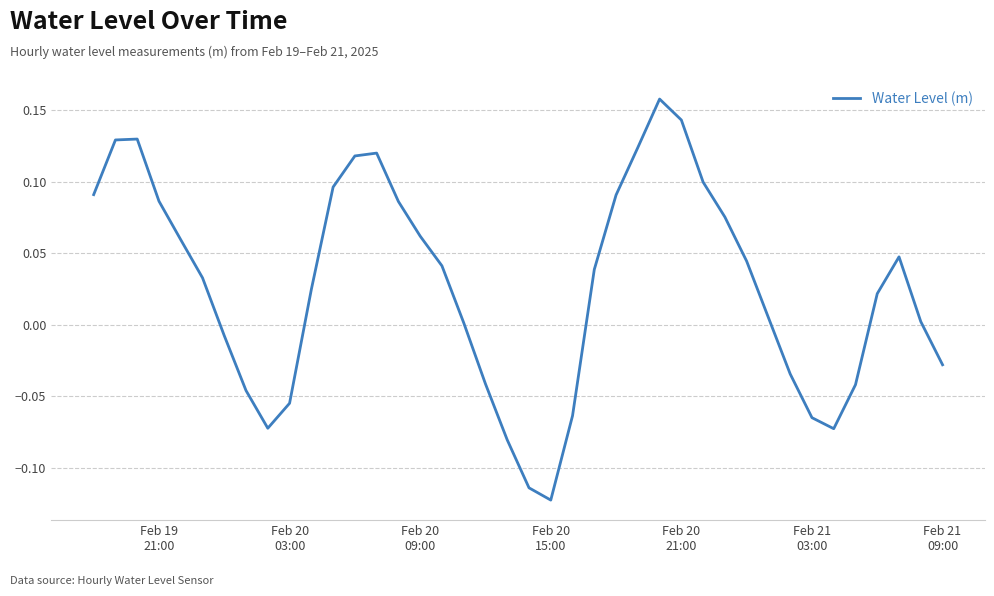

True or false: there are more than 2 points higher than both neighbors.

True